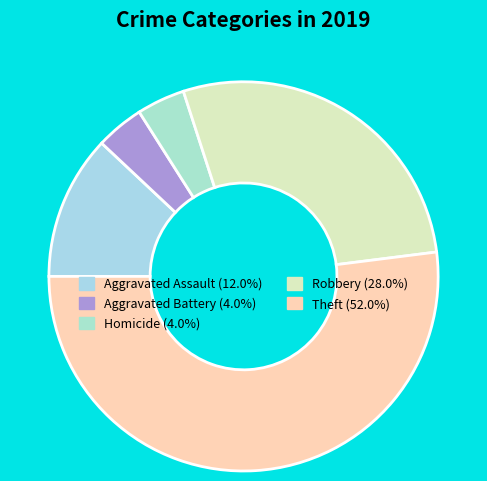

How many slices are in this pie chart?

5